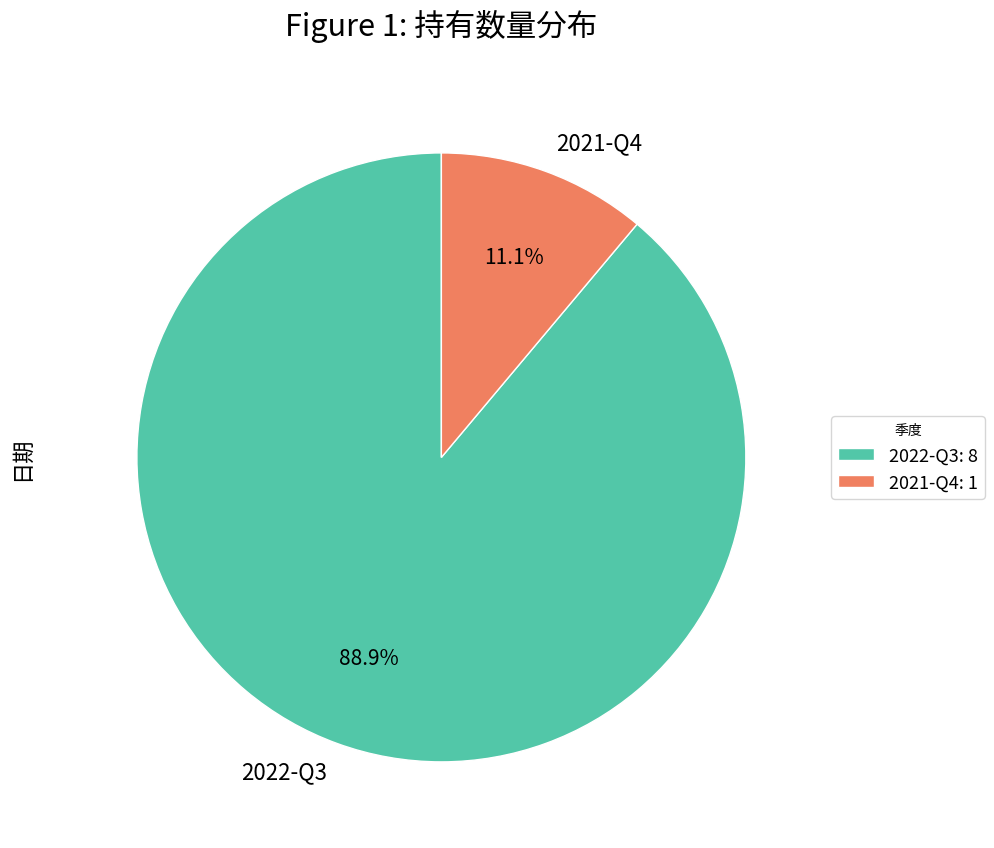

To the nearest percent, what is the difference between the largest and smallest slice percentages?

78%